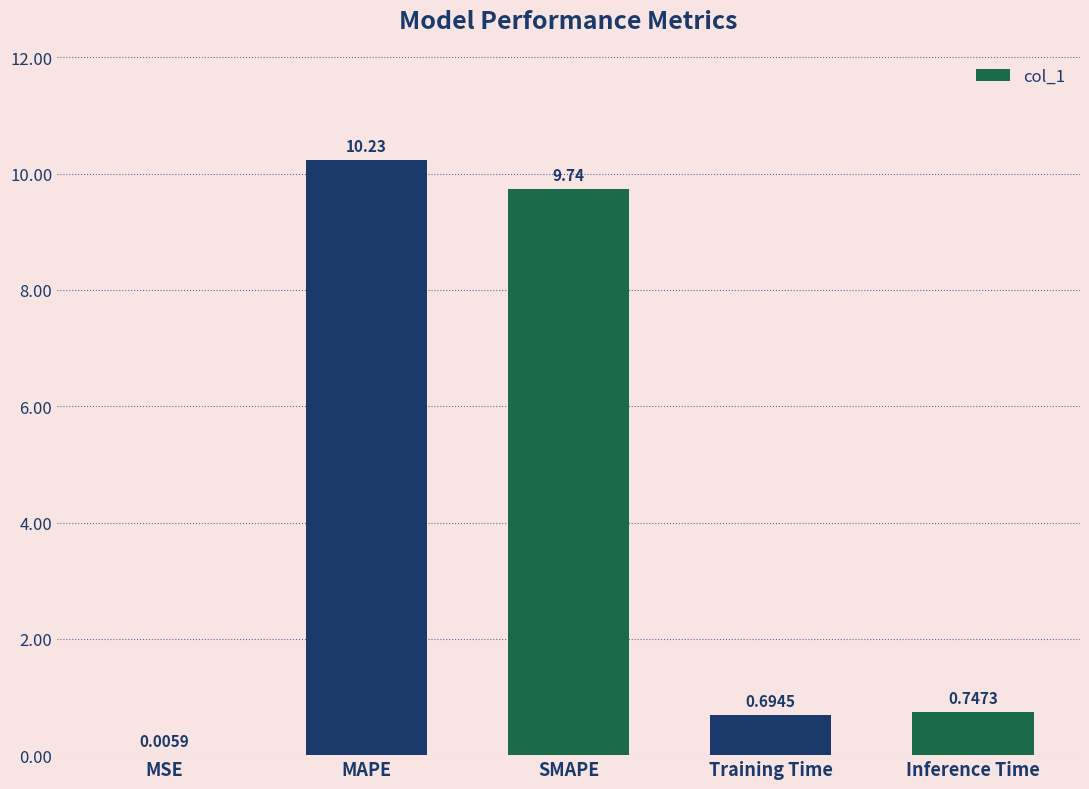

Between MSE and Inference Time, which is larger?

Inference Time